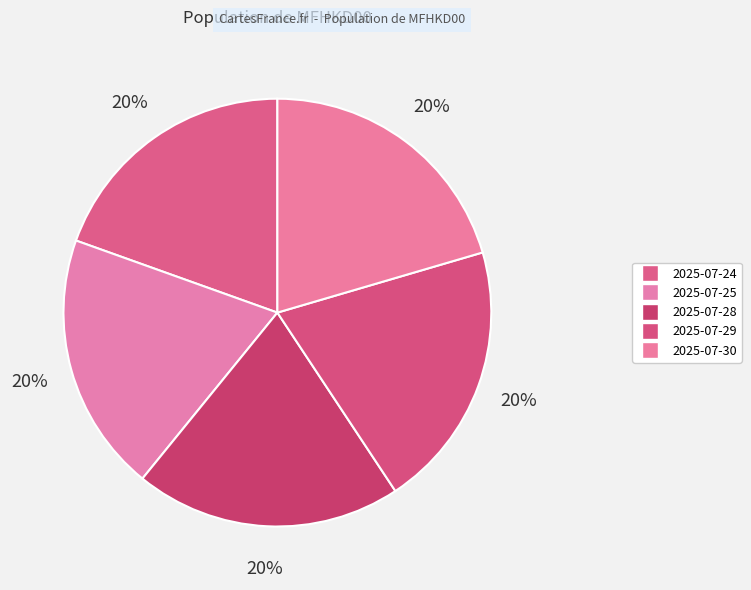

Is there a majority slice in this chart?

No